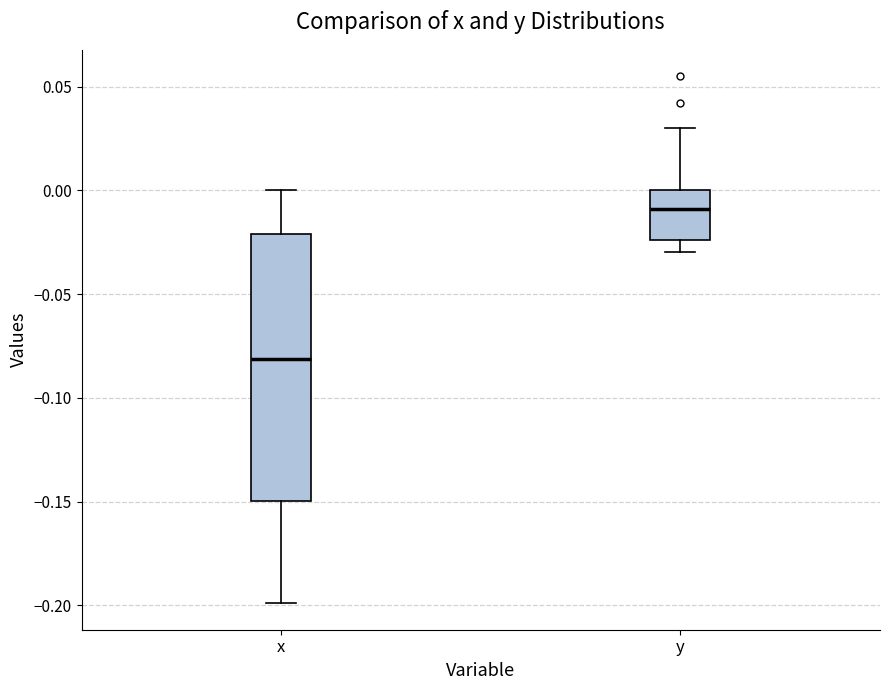

Which box has the lowest median line?

x